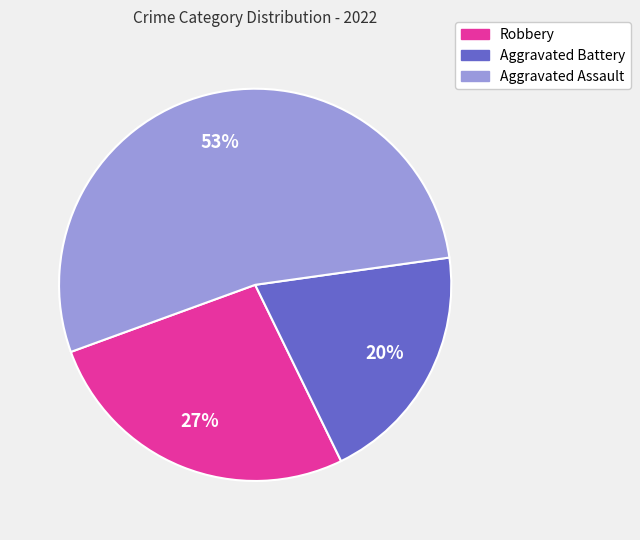

Which slice is the smallest?

Aggravated Battery